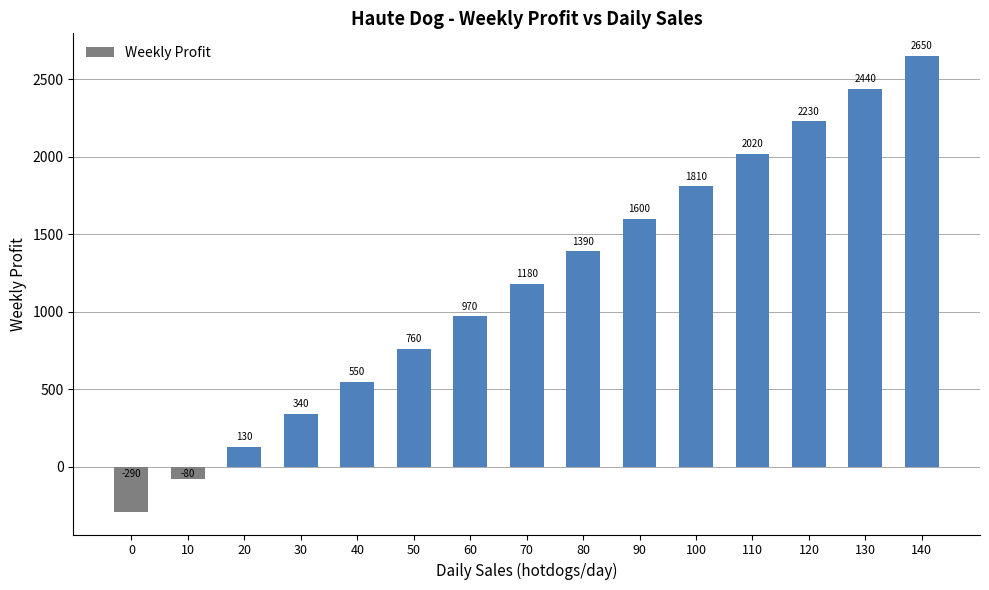

Which category has the highest value across all series?

140